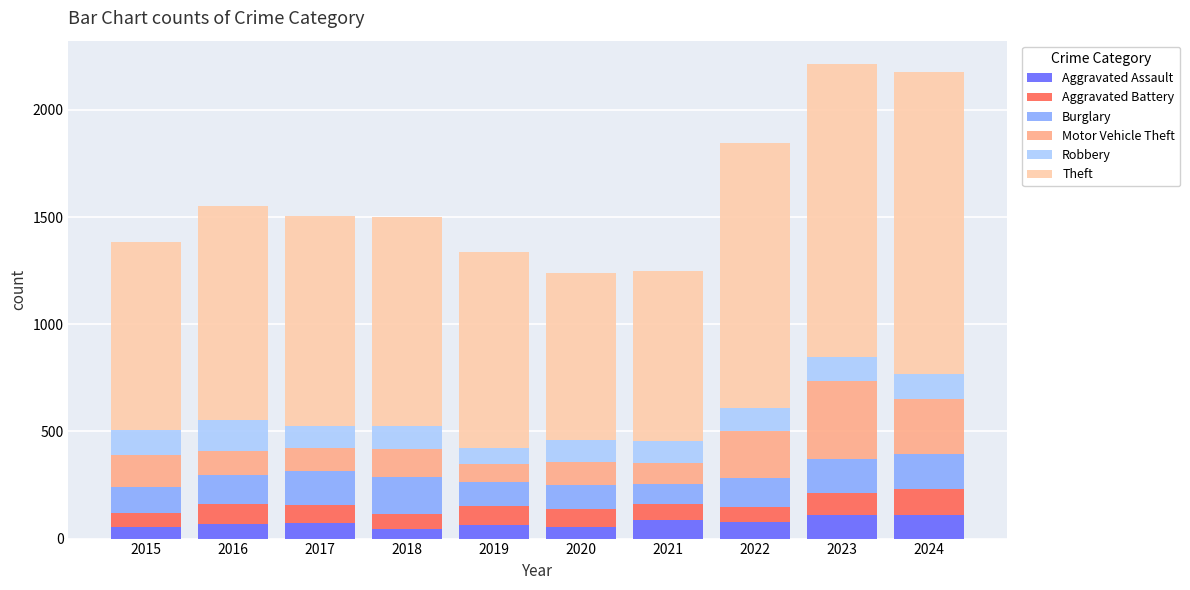

How many distinct data groups are displayed?

6